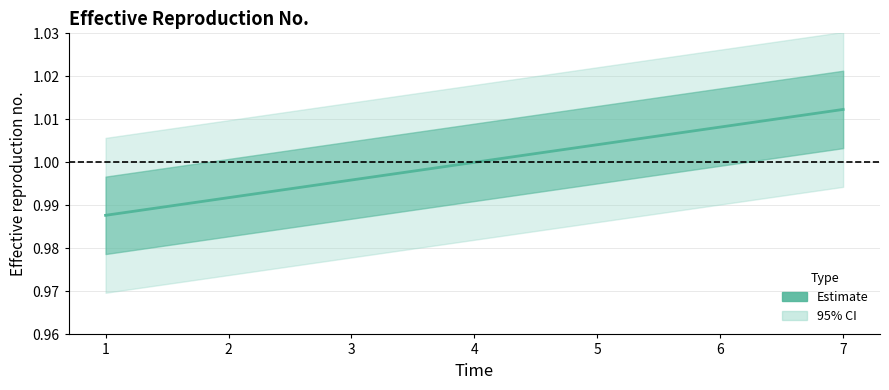

What is the average value?

1.0